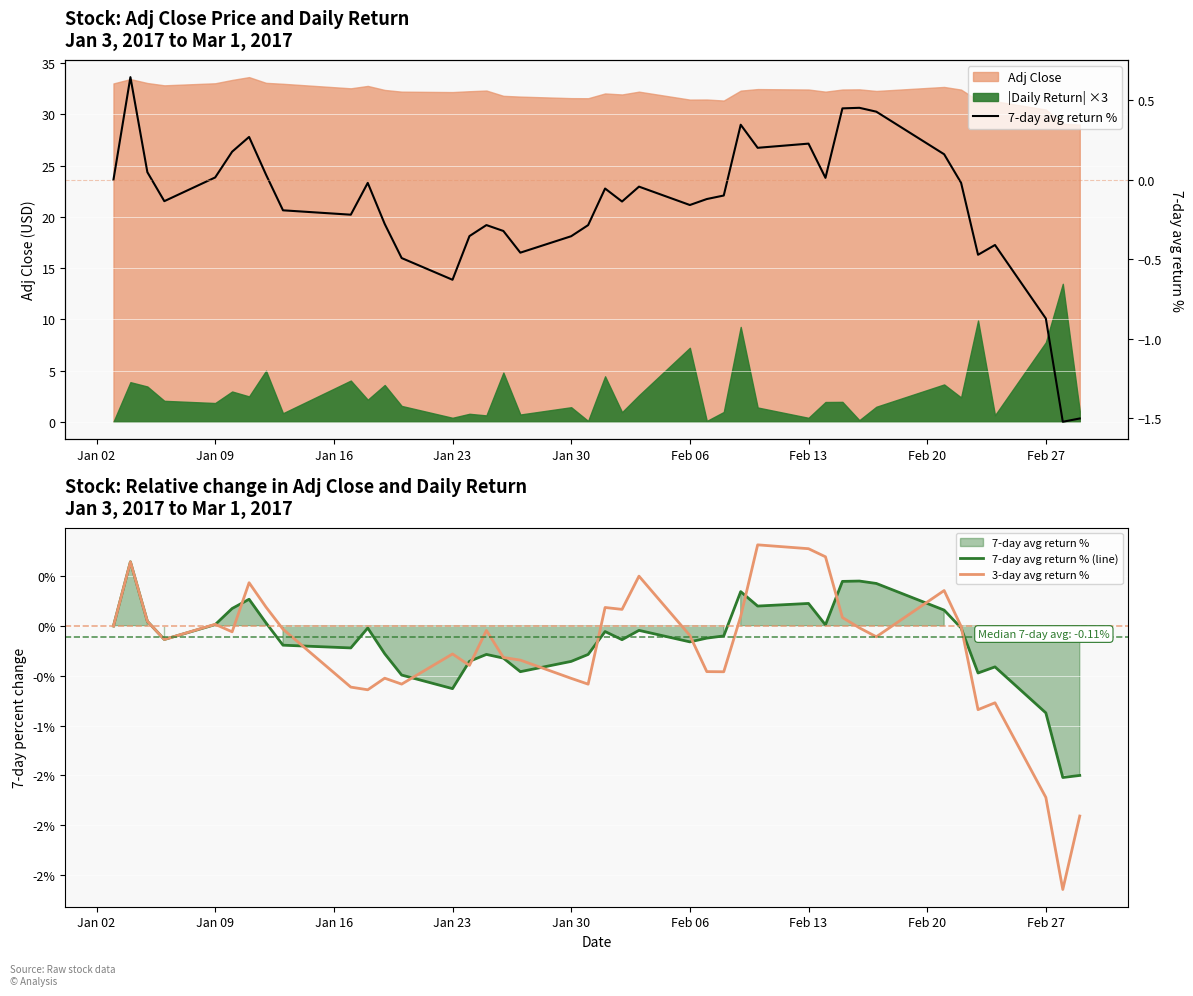

At how many categories does at least one series exceed -1?

38